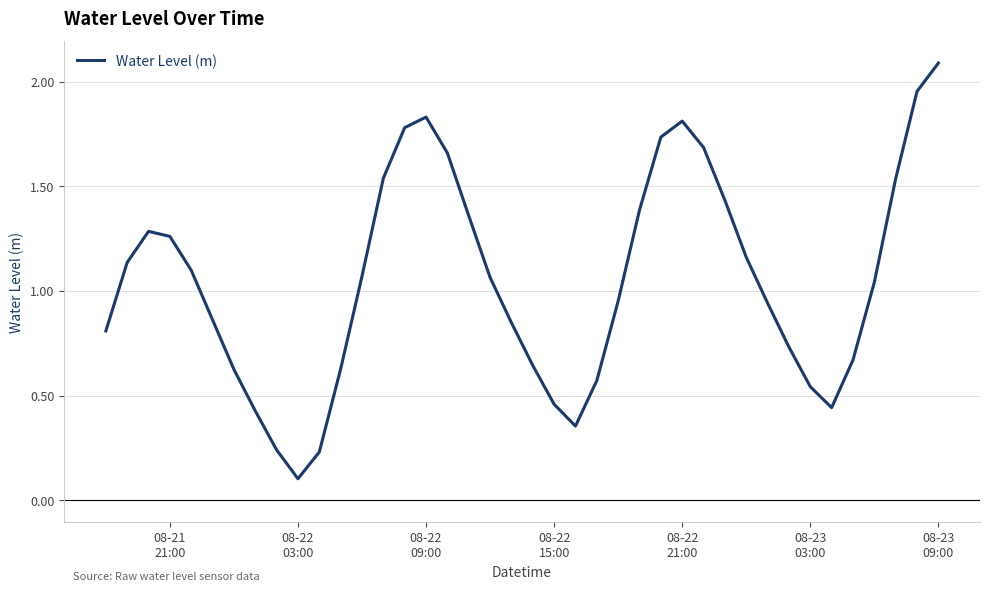

What is the greatest value displayed?

2.1